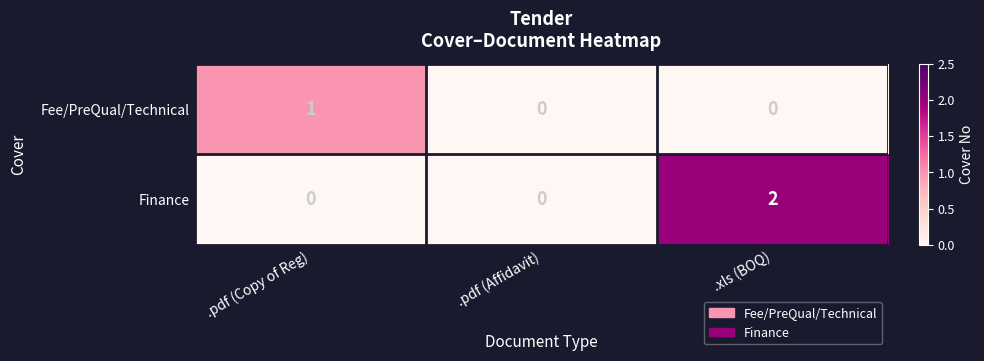

Count the Fee/PreQual/Technical values in the range 0 to 1.

3